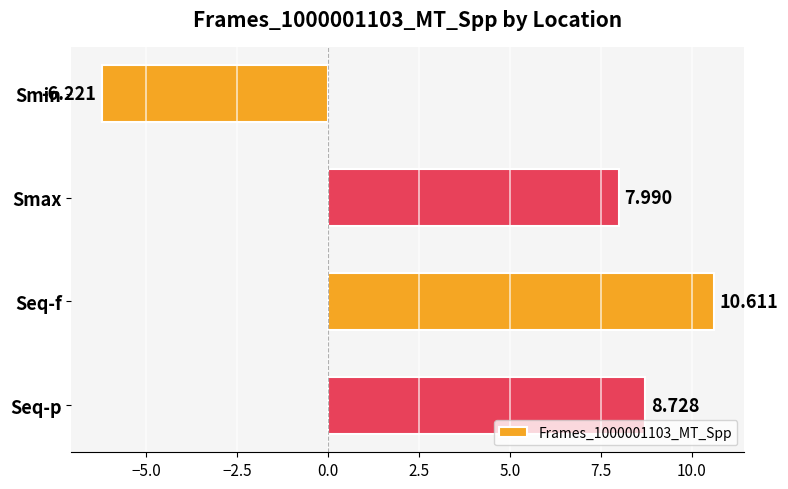

Between Seq-f and Smax, which is larger?

Seq-f